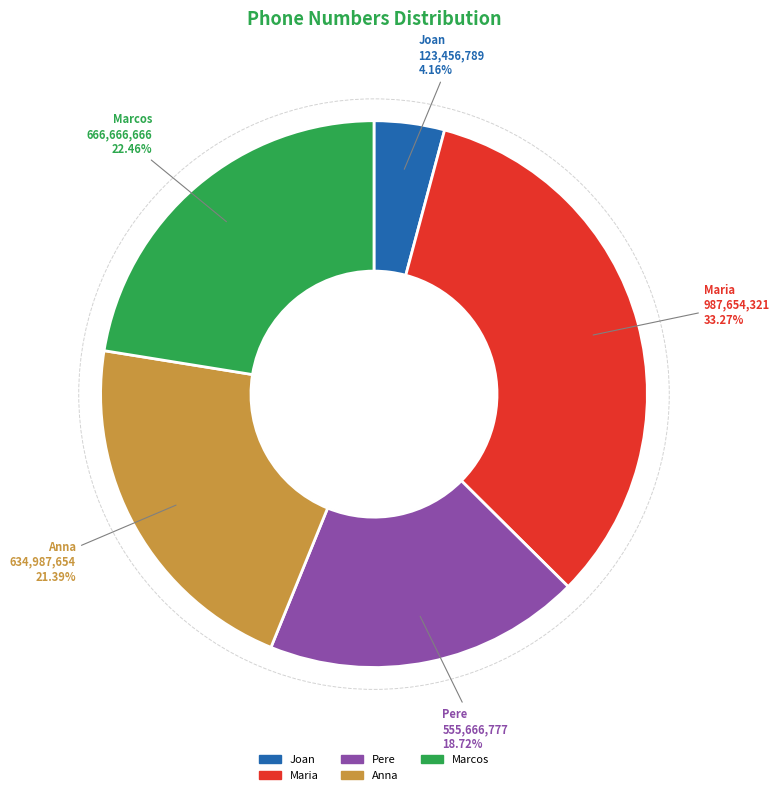

Count the number of slices in the pie.

5